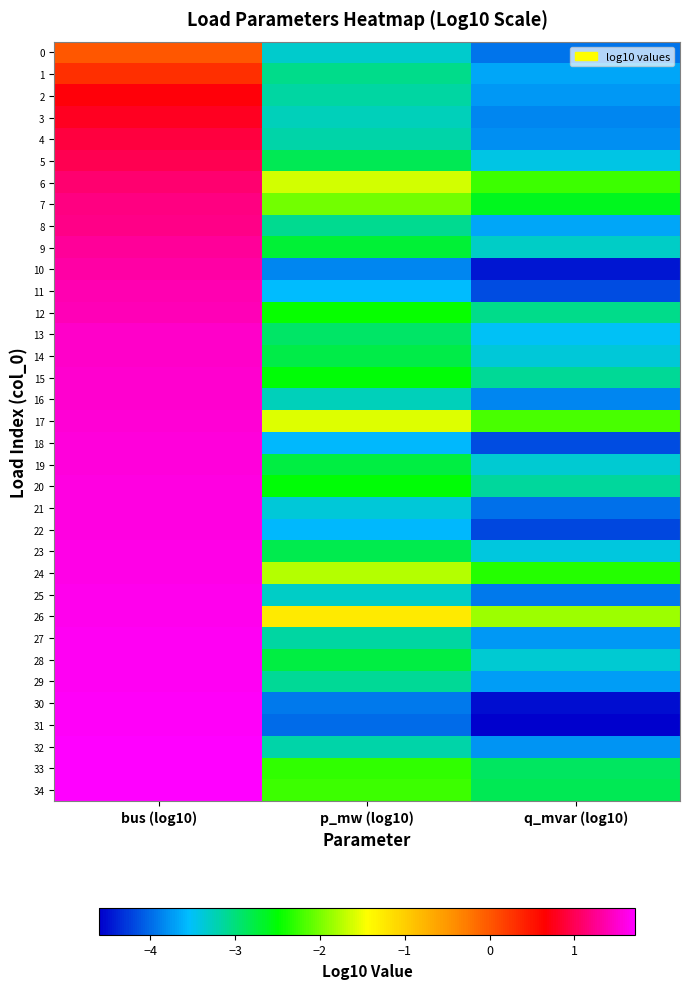

Rank the series at q_mvar (log10) from highest to lowest value.

26, 17, 6, 24, 7, 34, 33, 12, 15, 20, 9, 19, 28, 14, 23, 5, 13, 1, 8, 29, 2, 27, 32, 4, 3, 16, 25, 0, 21, 11, 18, 22, 10, 30, 31